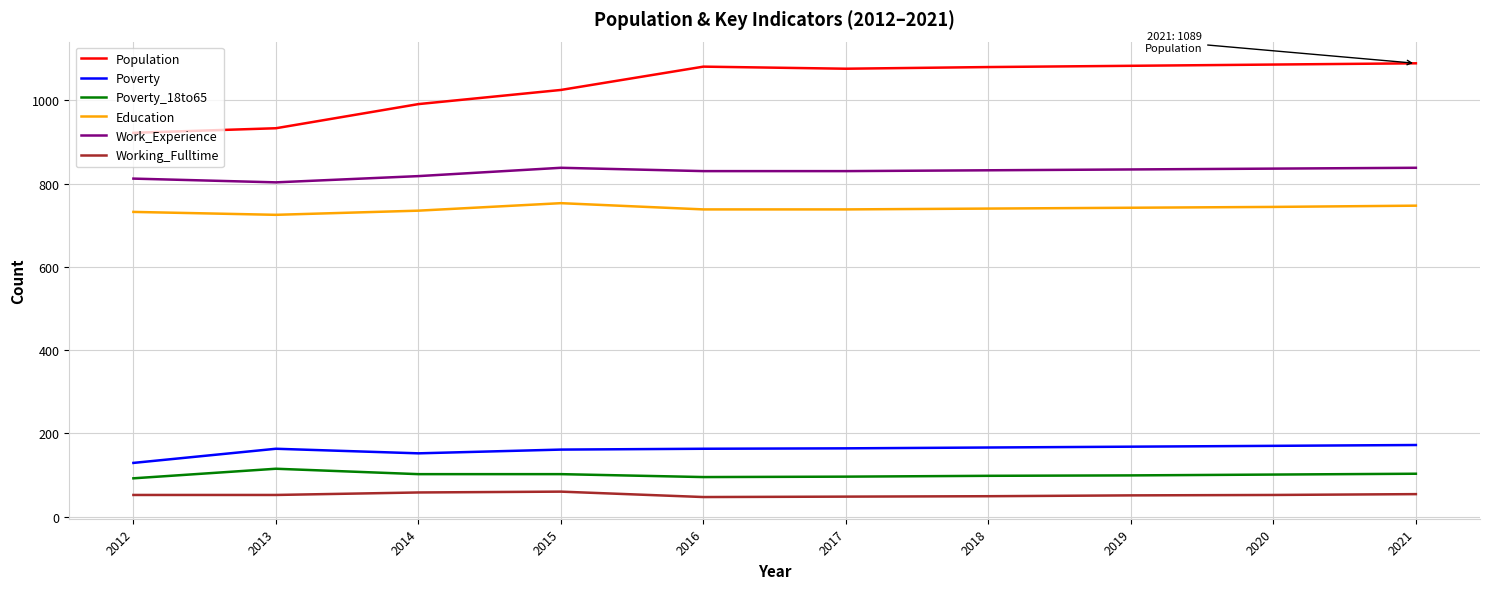

How many values in the Population series are below 1080?

5